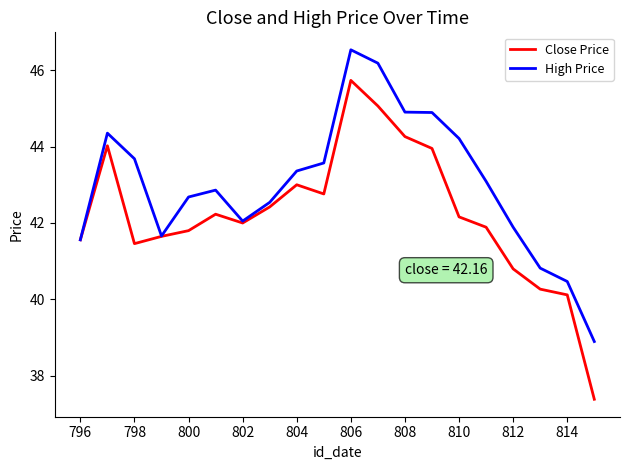

What are all the series names shown in the legend?

Close Price, High Price